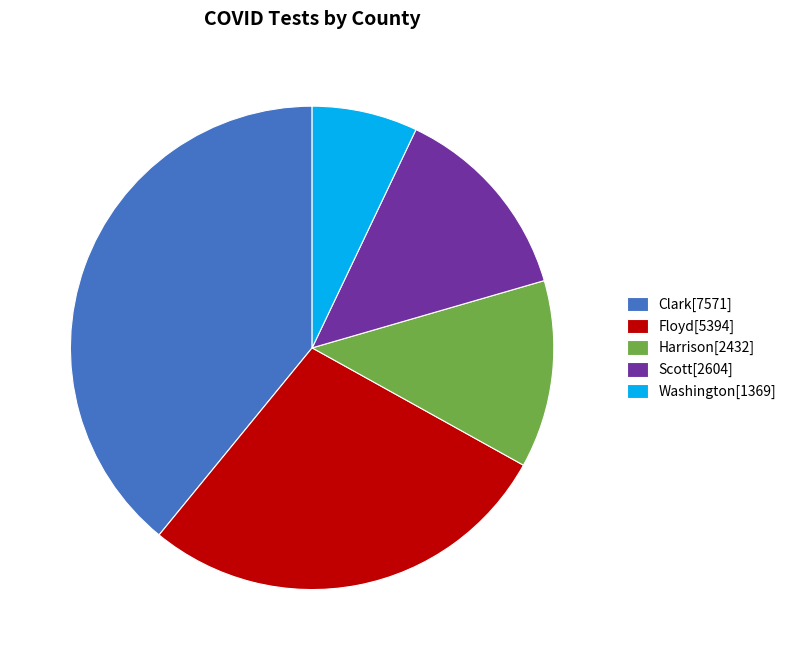

Which category has the smallest portion of the pie?

Washington